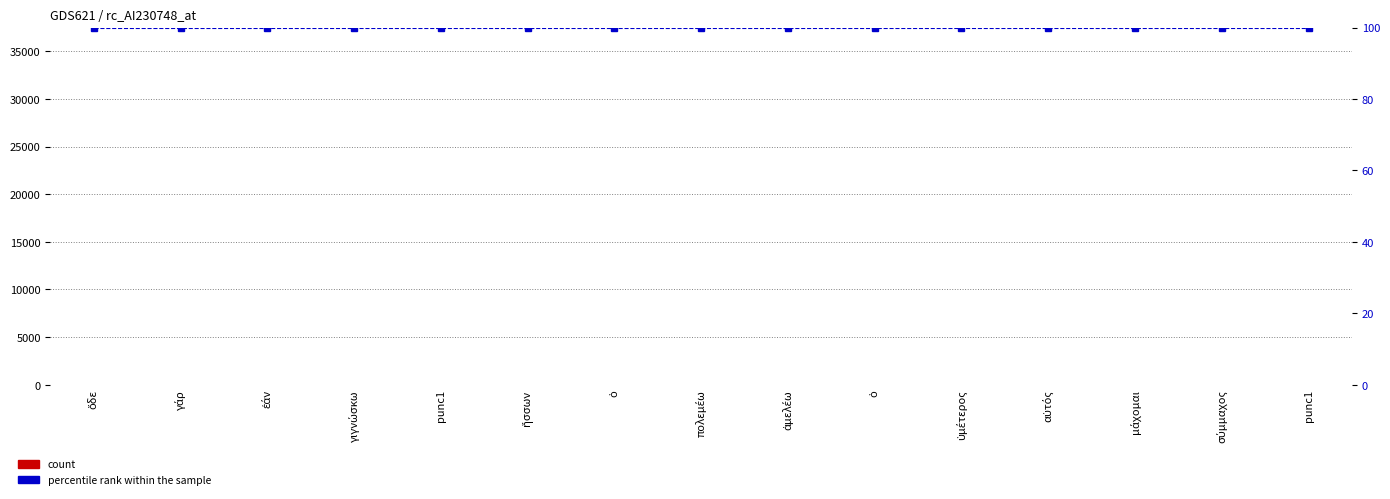

Reading left to right, list all the values displayed in this chart.

count: ὅδε=1	γάρ=2	ἐάν=3	γιγνώσκω=4	punc1=5	ἥσσων=6	ὁ=7	πολεμέω=8	ἀμελέω=9	ὁ=10	ὑμέτερος=11	αὐτός=12	μάχομαι=13	σύμμαχος=14	punc1=15
percentile rank within the sample: ὅδε=100	γάρ=100	ἐάν=100	γιγνώσκω=100	punc1=100	ἥσσων=100	ὁ=100	πολεμέω=100	ἀμελέω=100	ὁ=100	ὑμέτερος=100	αὐτός=100	μάχομαι=100	σύμμαχος=100	punc1=100